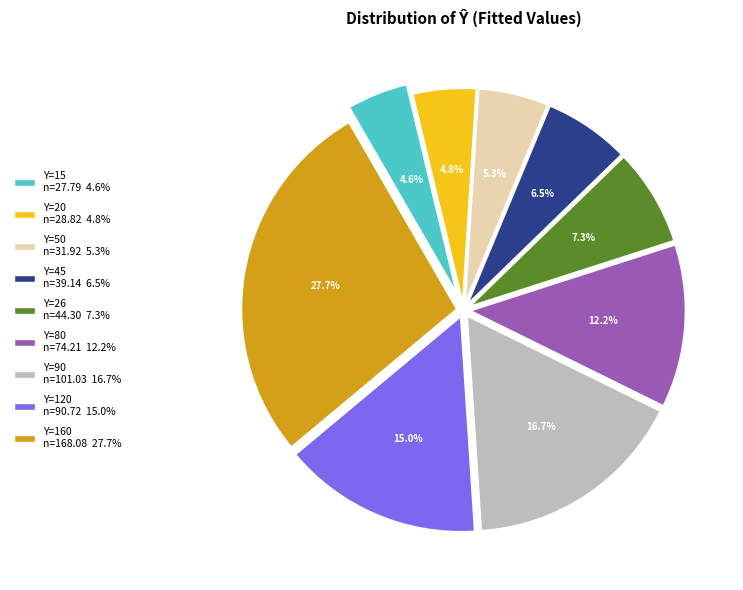

Combined, what portion of the pie is Y=26 n=44.30 7.3% and Y=90 n=101.03 16.7%?

24.0%